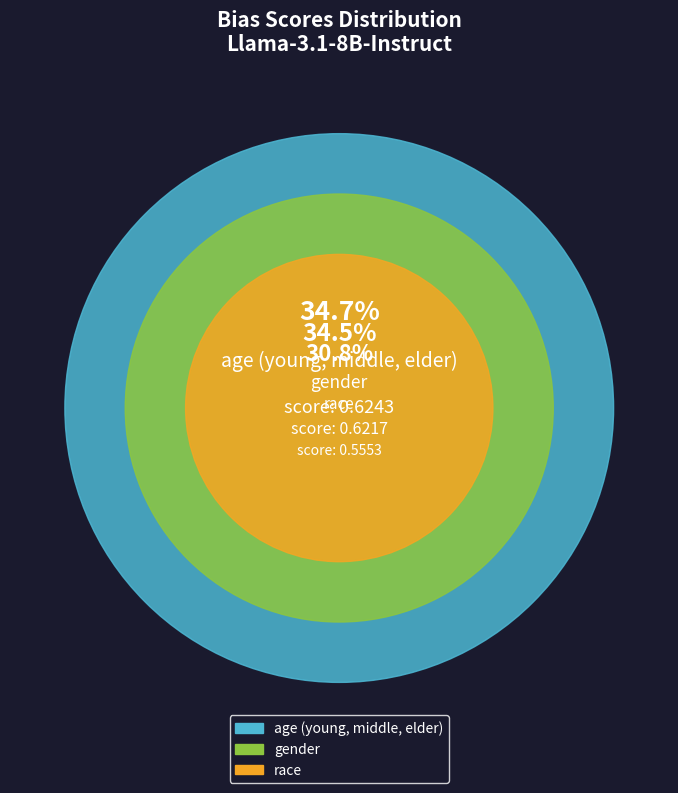

Which category has the biggest portion of the pie?

age (young, middle, elder)